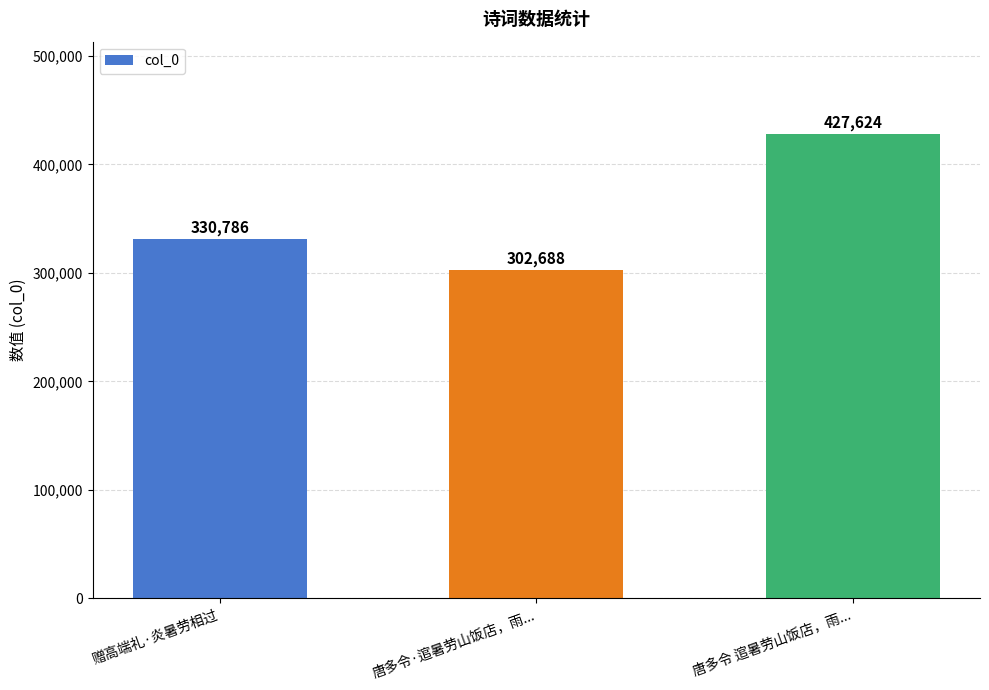

What is the average value?

353699